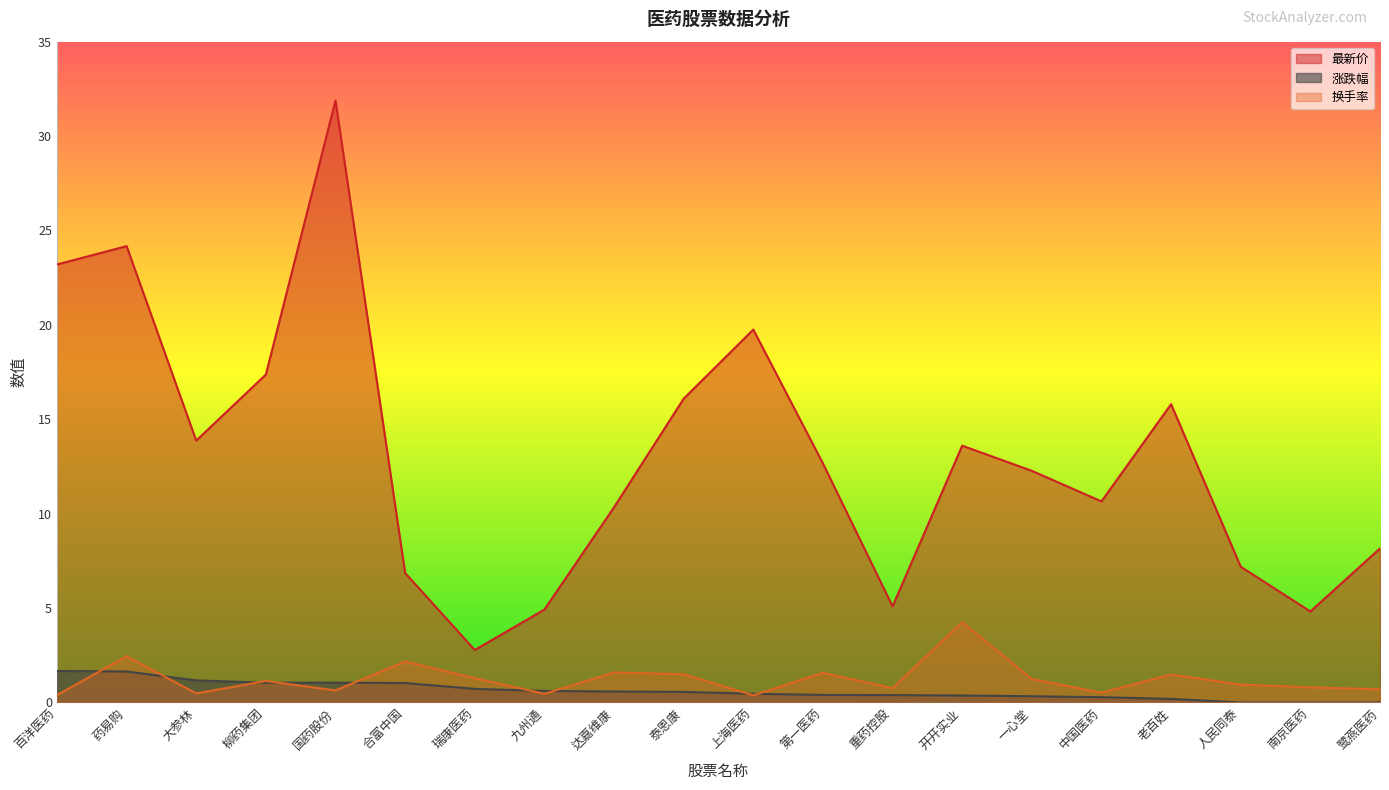

How many distinct data groups are displayed?

3